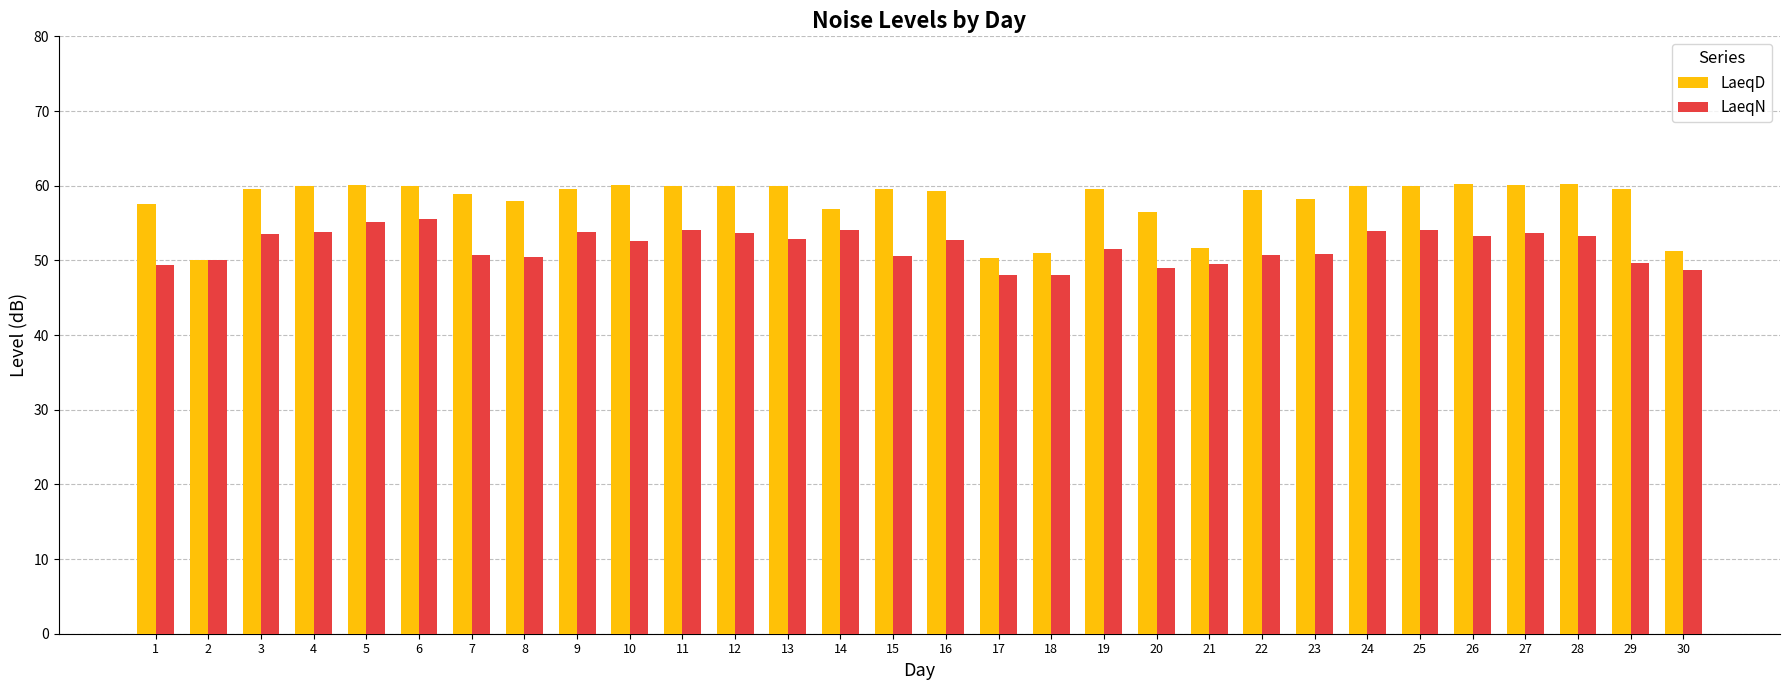

List the series in order of their peak value, highest first.

LaeqD, LaeqN